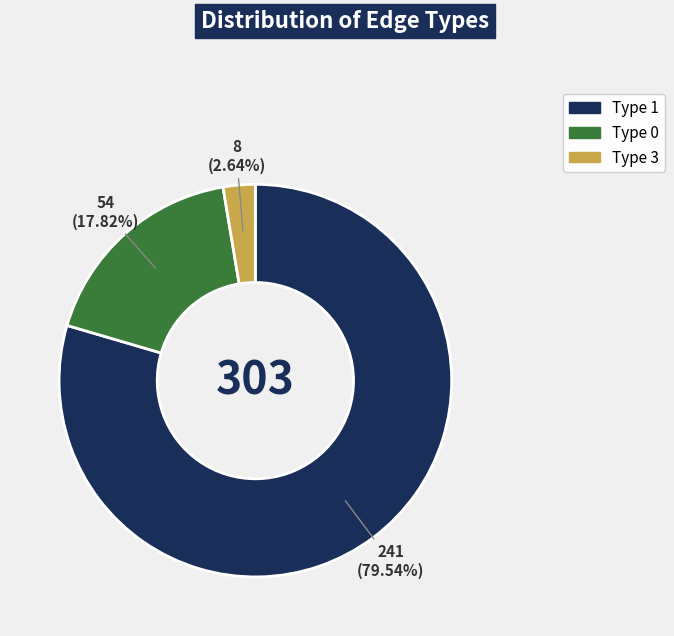

Is there any slice that represents more than half of the pie?

Yes